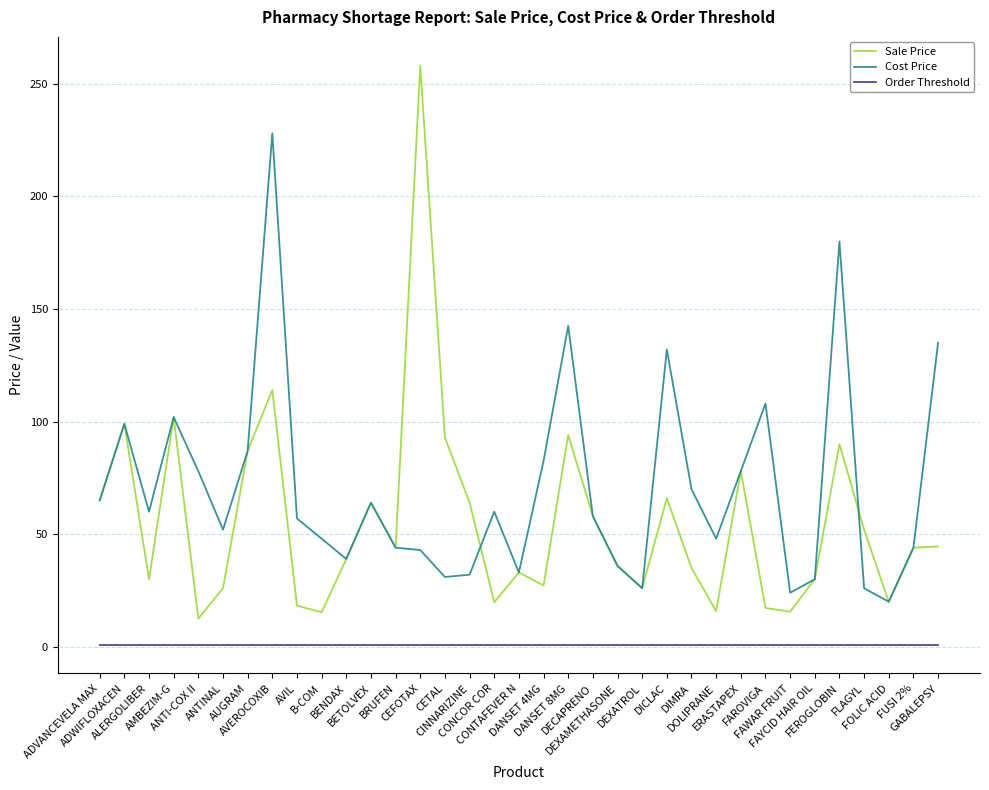

What is the greatest value displayed?

258.0